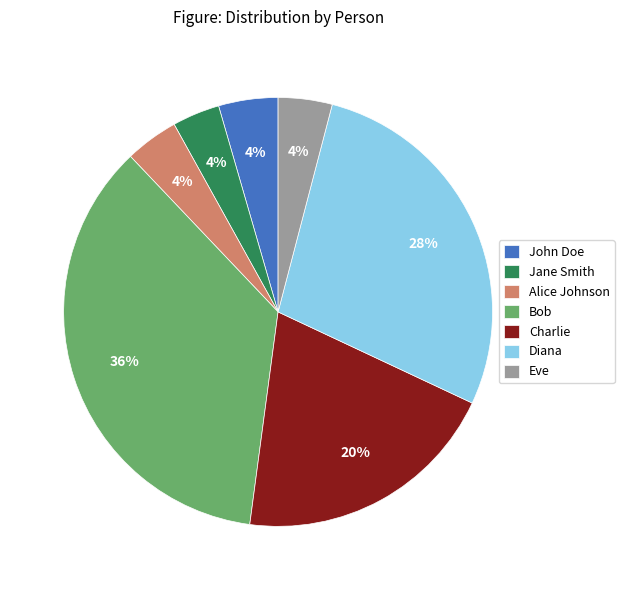

Which category has the biggest portion of the pie?

Bob